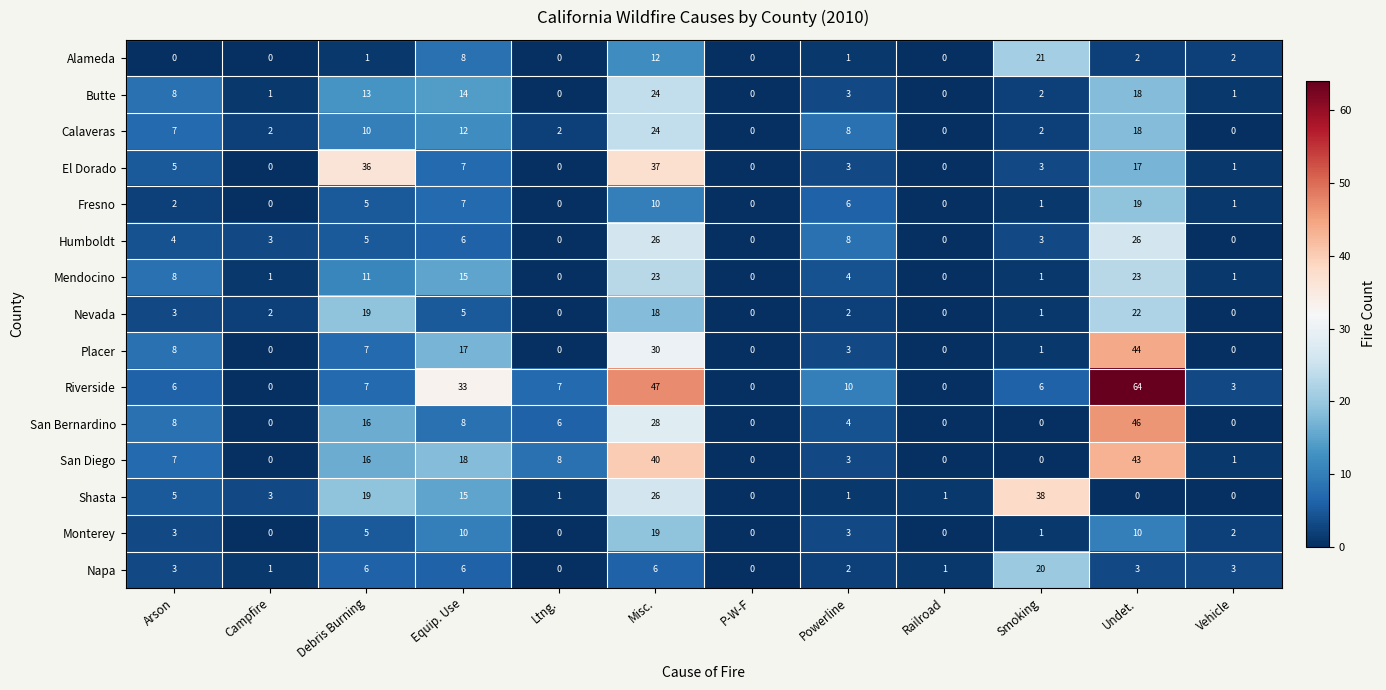

What is the sum of the San Bernardino values at Vehicle and Equip. Use?

8